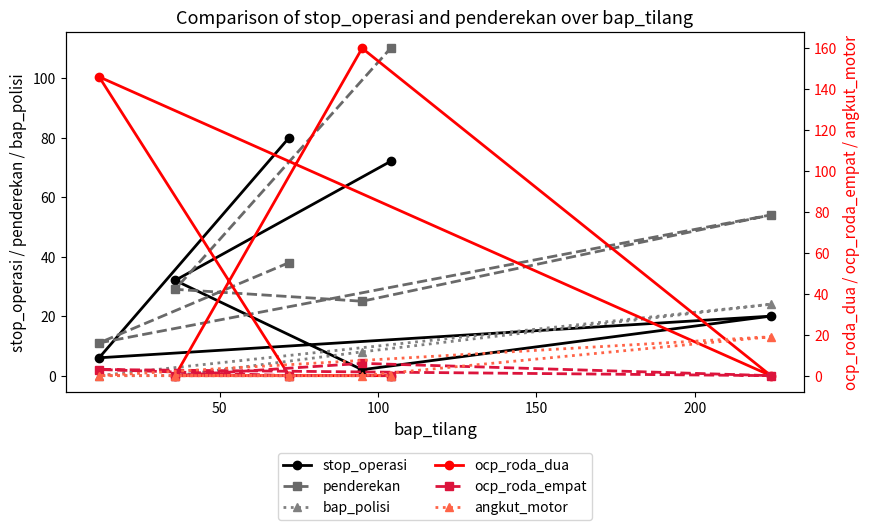

What are all the series names shown in the legend?

stop_operasi, penderekan, bap_polisi, ocp_roda_dua, ocp_roda_empat, angkut_motor